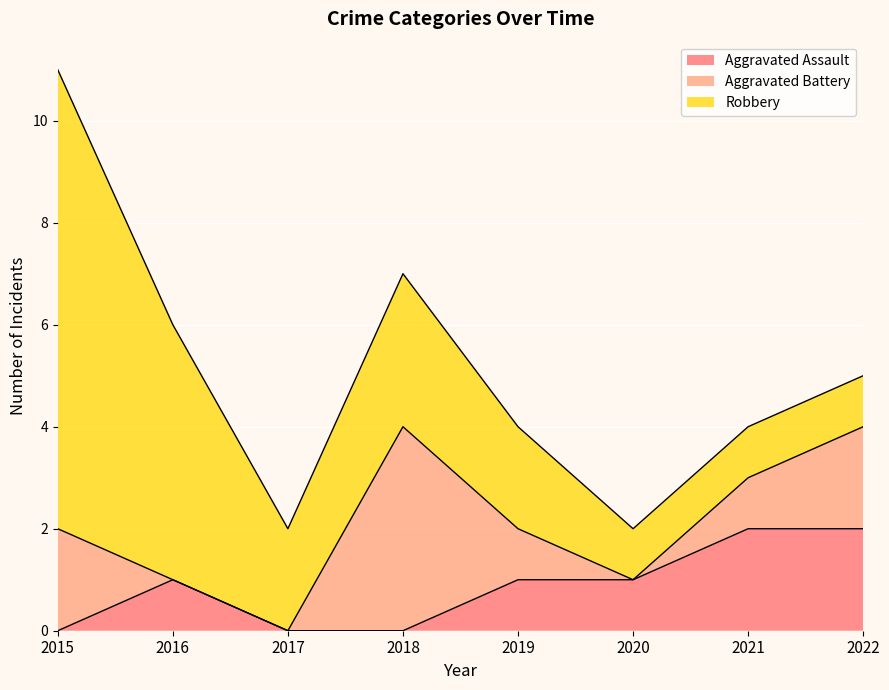

In Robbery, how many points are higher than both neighbors (excluding endpoints)?

1